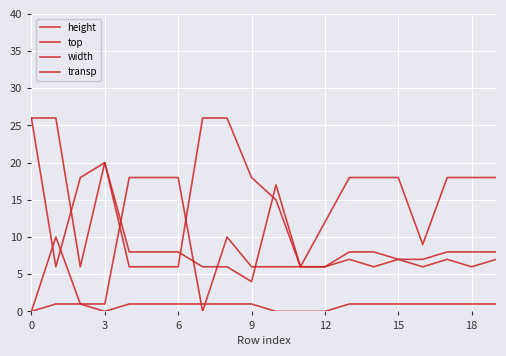

How many lines are shown in the chart?

4